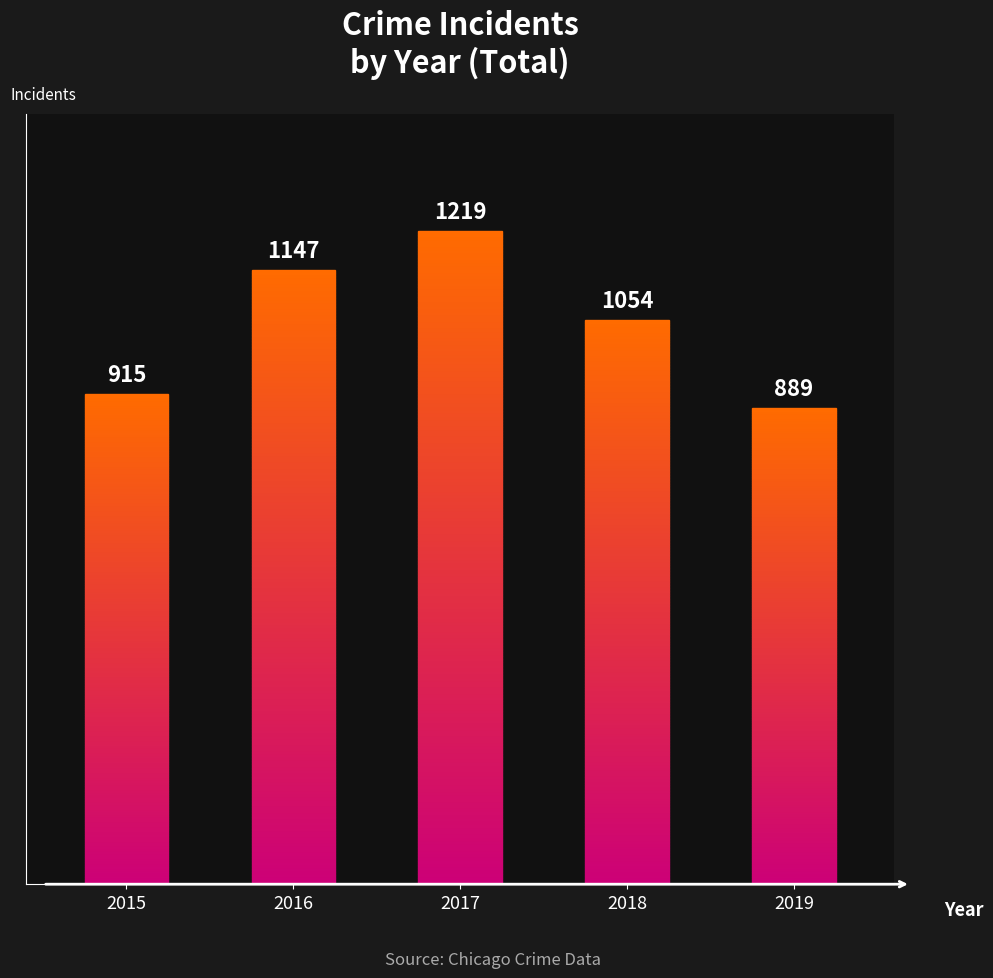

How many data points are less than 1054?

2